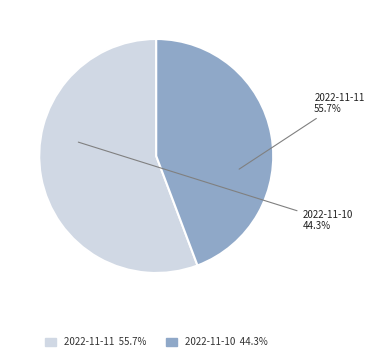

What is the ratio of the value at 2022-11-11 to the value at 2022-11-10?

1.3